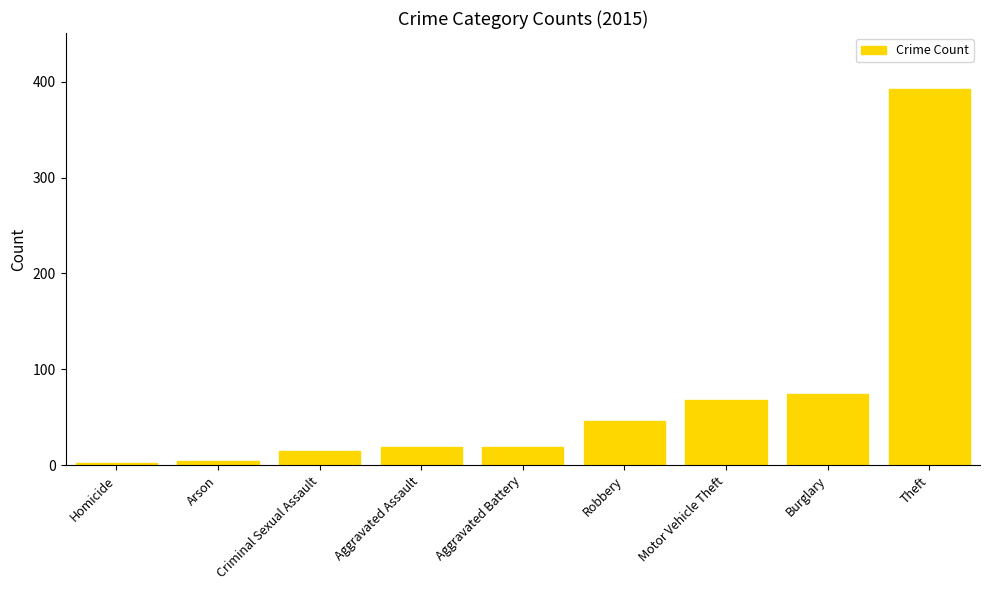

What is the change in value from Homicide to Aggravated Assault?

+17